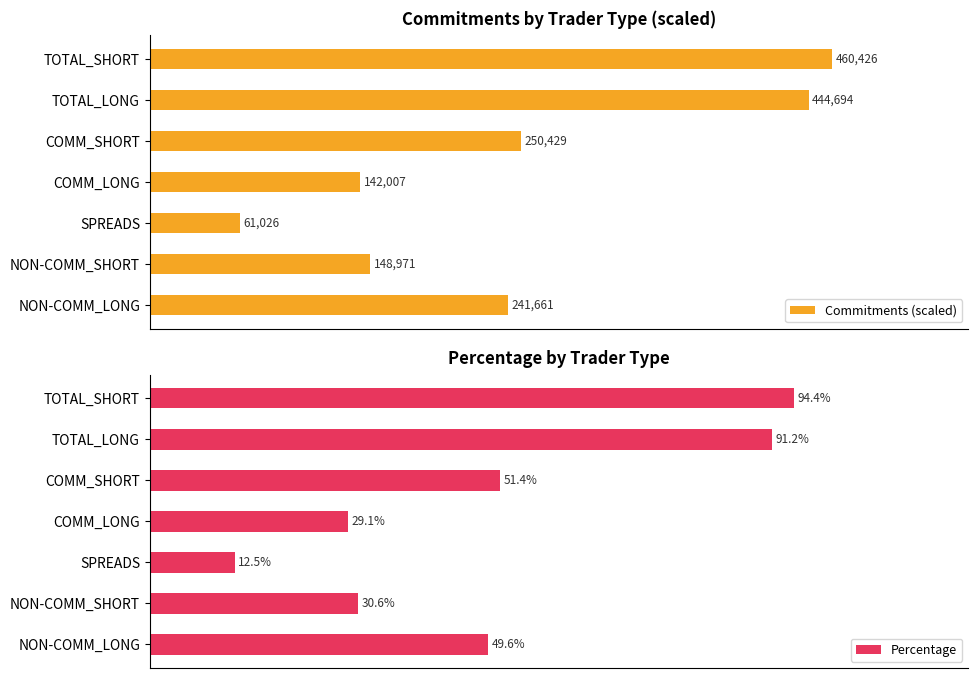

What are all the series names shown in the legend?

Commitments (scaled), Percentage